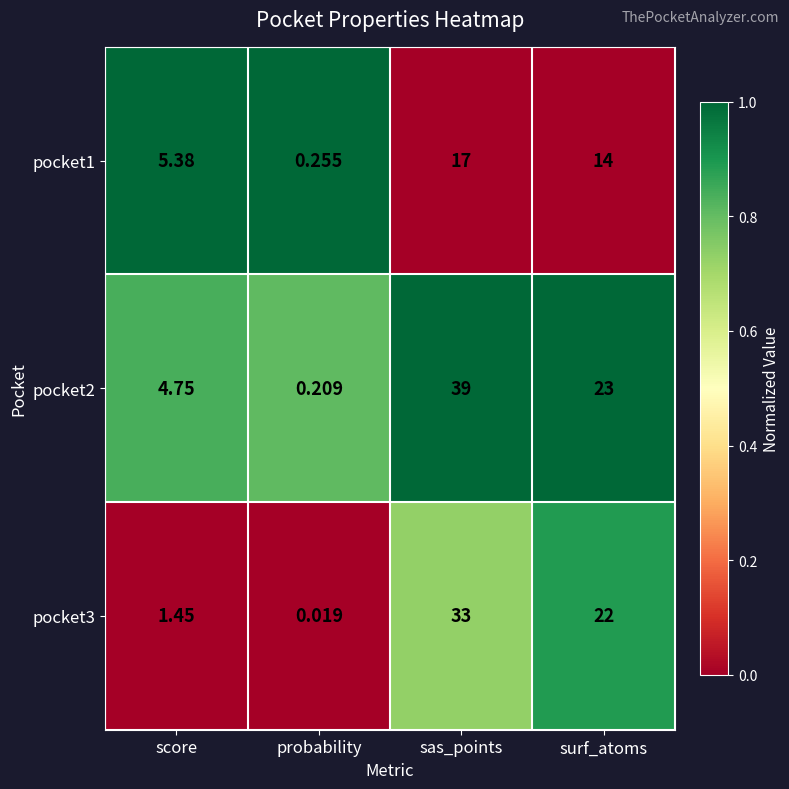

Where does the pocket3 series first go above 22?

sas_points